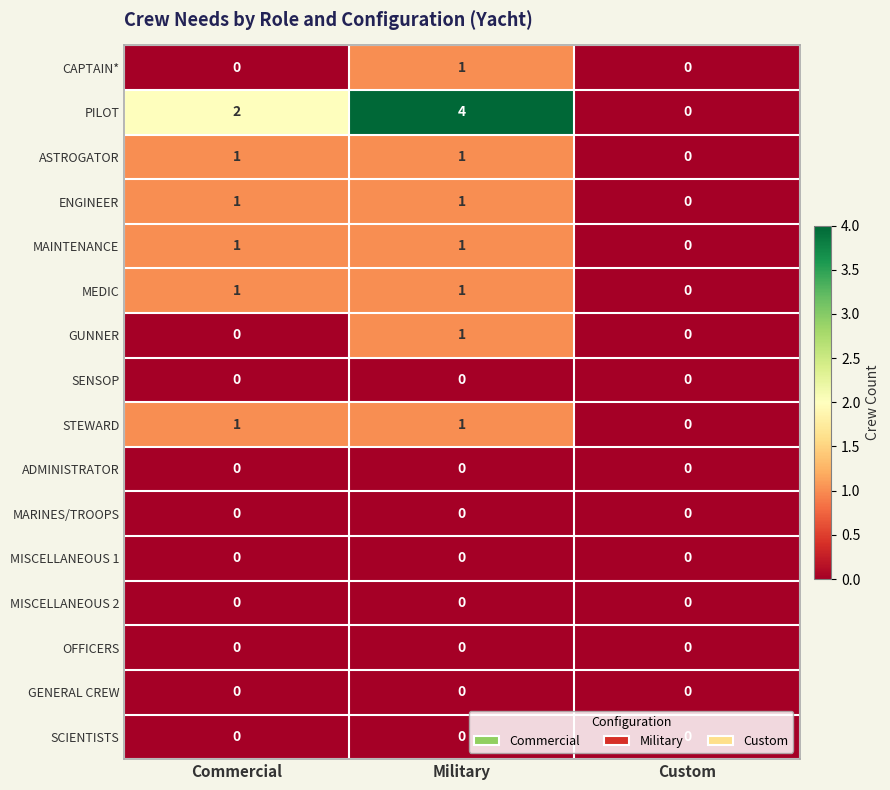

What is the total value across all series at Commercial?

7